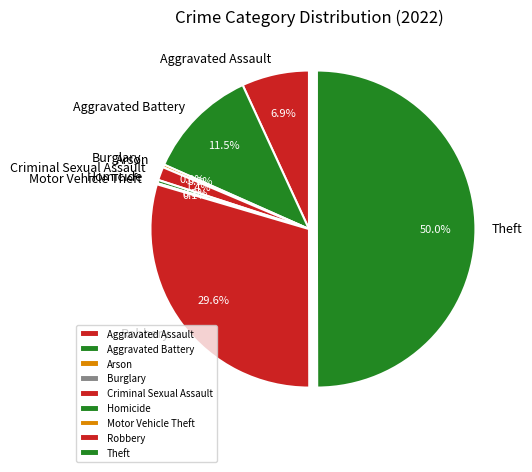

Between Criminal Sexual Assault and Burglary, which is larger?

Criminal Sexual Assault